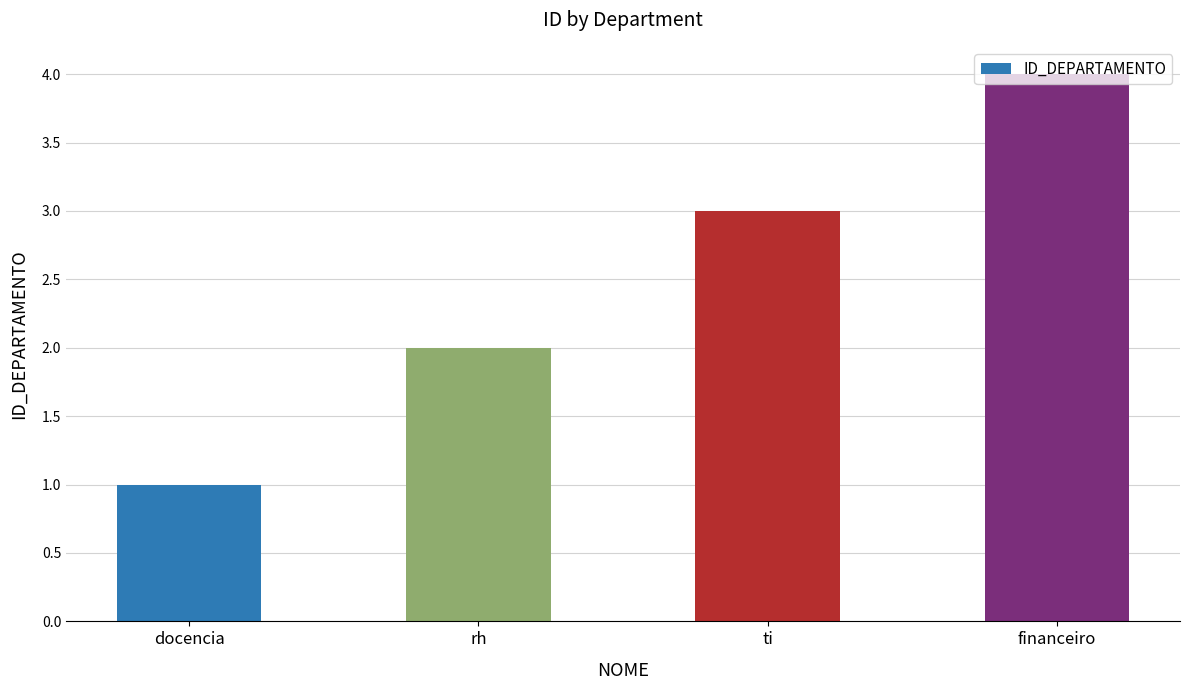

Where is the data nearest to the value 2?

rh